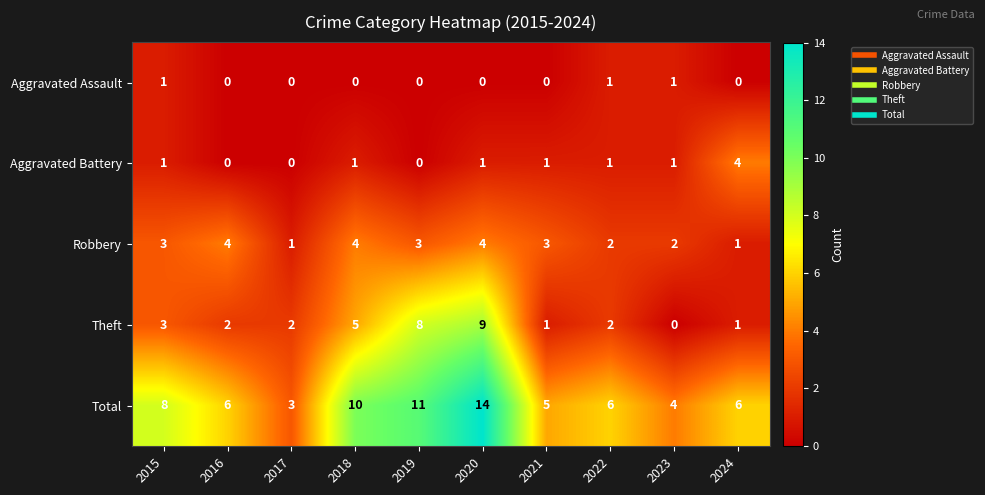

True or false: Total has a value of 10 at 2018.

True